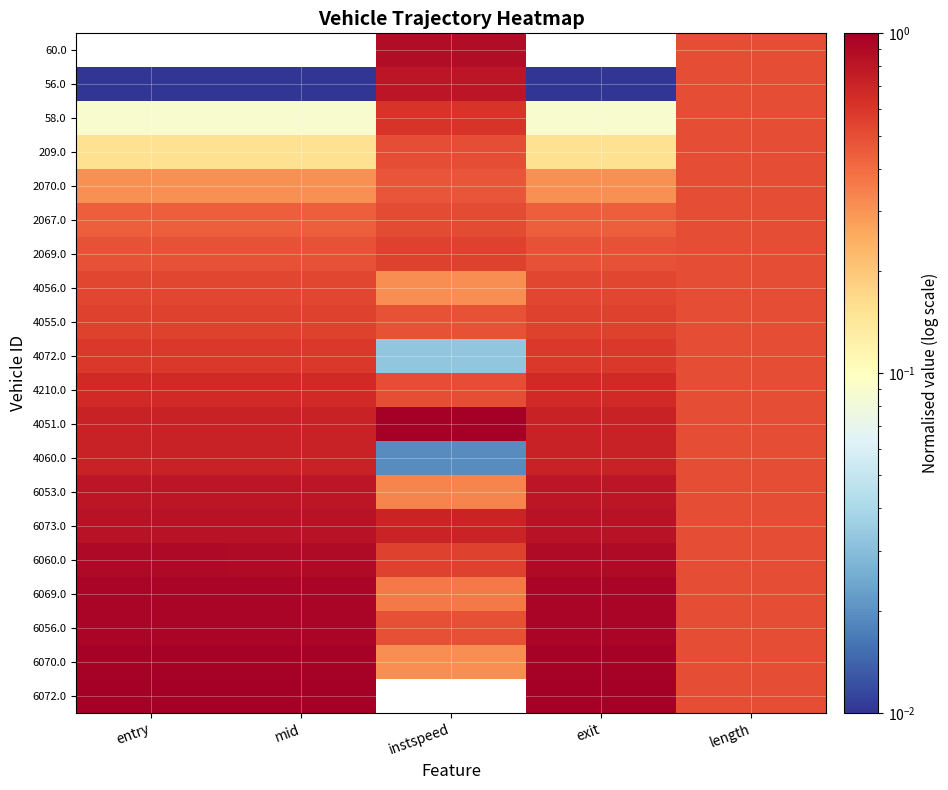

Reading left to right, extract all data points from this chart.

60.0: entry=0.0	mid=0.0	instspeed=0.9	exit=0.0	length=0.5
56.0: entry=0.0	mid=0.0	instspeed=0.8	exit=0.0	length=0.5
58.0: entry=0.1	mid=0.1	instspeed=0.6	exit=0.1	length=0.5
209.0: entry=0.2	mid=0.2	instspeed=0.5	exit=0.2	length=0.5
2070.0: entry=0.3	mid=0.3	instspeed=0.5	exit=0.3	length=0.5
2067.0: entry=0.4	mid=0.4	instspeed=0.5	exit=0.4	length=0.5
2069.0: entry=0.5	mid=0.5	instspeed=0.5	exit=0.5	length=0.5
4056.0: entry=0.5	mid=0.5	instspeed=0.3	exit=0.5	length=0.5
4055.0: entry=0.5	mid=0.5	instspeed=0.5	exit=0.5	length=0.5
4072.0: entry=0.6	mid=0.6	instspeed=0.0	exit=0.6	length=0.5
4210.0: entry=0.7	mid=0.7	instspeed=0.5	exit=0.7	length=0.5
4051.0: entry=0.7	mid=0.7	instspeed=1.0	exit=0.7	length=0.5
4060.0: entry=0.7	mid=0.7	instspeed=0.0	exit=0.7	length=0.5
6053.0: entry=0.8	mid=0.8	instspeed=0.3	exit=0.8	length=0.5
6073.0: entry=0.8	mid=0.8	instspeed=0.7	exit=0.8	length=0.5
6060.0: entry=0.9	mid=0.9	instspeed=0.5	exit=0.9	length=0.5
6069.0: entry=0.9	mid=0.9	instspeed=0.4	exit=0.9	length=0.5
6056.0: entry=0.9	mid=0.9	instspeed=0.5	exit=0.9	length=0.5
6070.0: entry=1.0	mid=1.0	instspeed=0.3	exit=1.0	length=0.5
6072.0: entry=1.0	mid=1.0	instspeed=0.0	exit=1.0	length=0.5